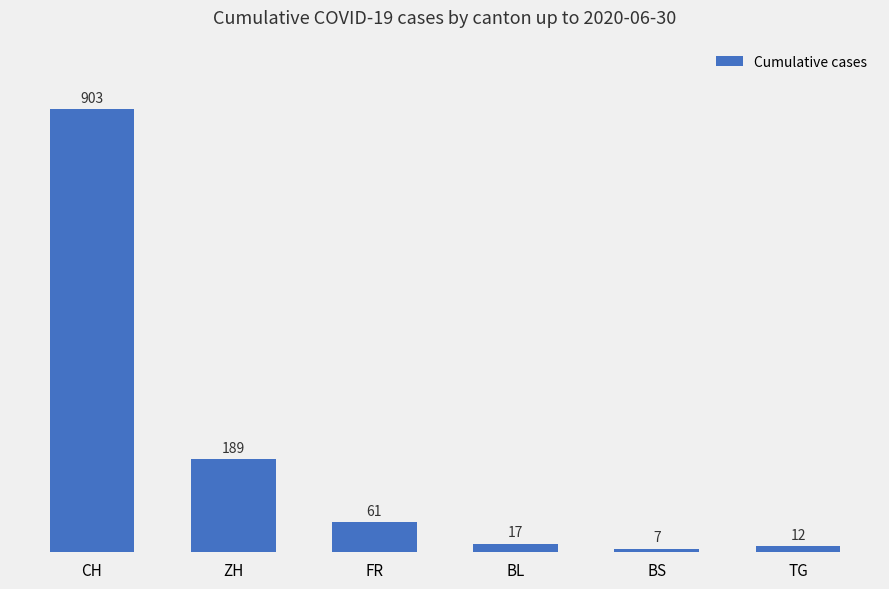

Reading right to left, list all the values displayed in this chart.

TG=12	BS=7	BL=17	FR=61	ZH=189	CH=903